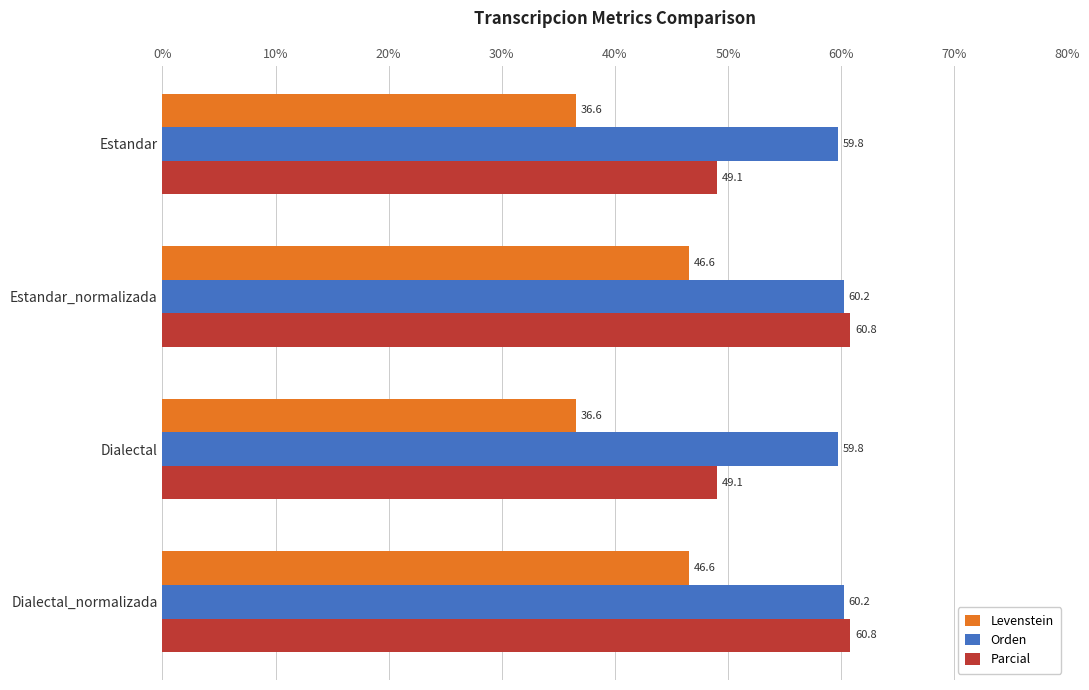

What is the difference between the second highest and minimum values in the Levenstein series?

10.0